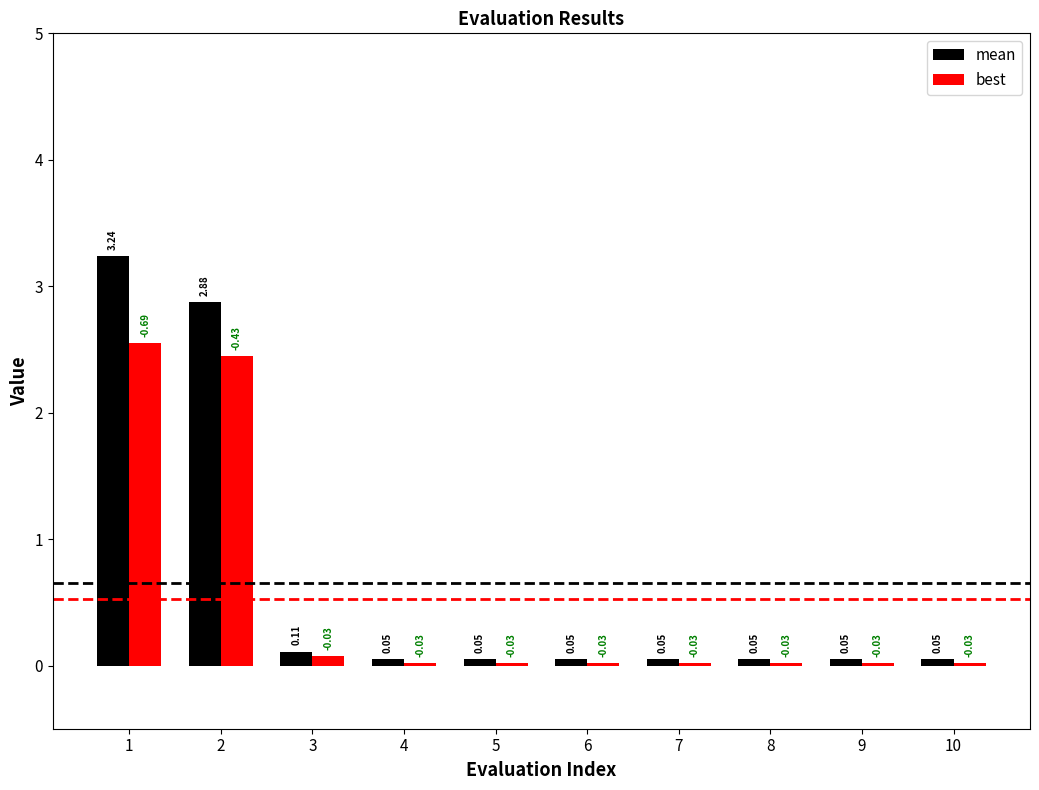

Which series has the largest total across all categories?

mean